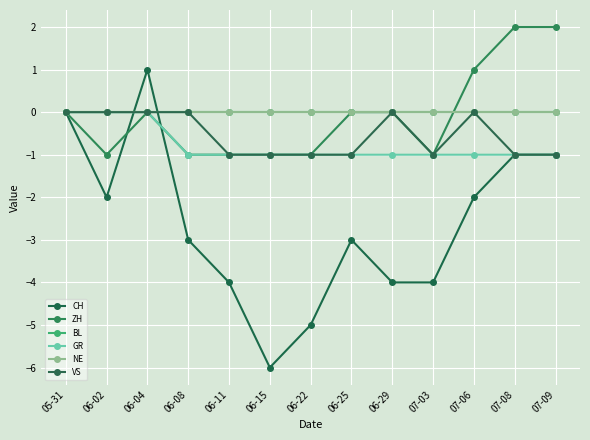

Reading left to right, transcribe all the data shown in this chart.

CH: 05-31=0	06-02=-2	06-04=1	06-08=-3	06-11=-4	06-15=-6	06-22=-5	06-25=-3	06-29=-4	07-03=-4	07-06=-2	07-08=-1	07-09=-1
ZH: 05-31=0	06-02=-1	06-04=0	06-08=-1	06-11=-1	06-15=-1	06-22=-1	06-25=0	06-29=0	07-03=-1	07-06=1	07-08=2	07-09=2
BL: 05-31=0	06-02=0	06-04=0	06-08=0	06-11=0	06-15=0	06-22=0	06-25=0	06-29=0	07-03=0	07-06=0	07-08=0	07-09=0
GR: 05-31=0	06-02=0	06-04=0	06-08=-1	06-11=-1	06-15=-1	06-22=-1	06-25=-1	06-29=-1	07-03=-1	07-06=-1	07-08=-1	07-09=-1
NE: 05-31=0	06-02=0	06-04=0	06-08=0	06-11=0	06-15=0	06-22=0	06-25=0	06-29=0	07-03=0	07-06=0	07-08=0	07-09=0
VS: 05-31=0	06-02=0	06-04=0	06-08=0	06-11=-1	06-15=-1	06-22=-1	06-25=-1	06-29=0	07-03=-1	07-06=0	07-08=-1	07-09=-1